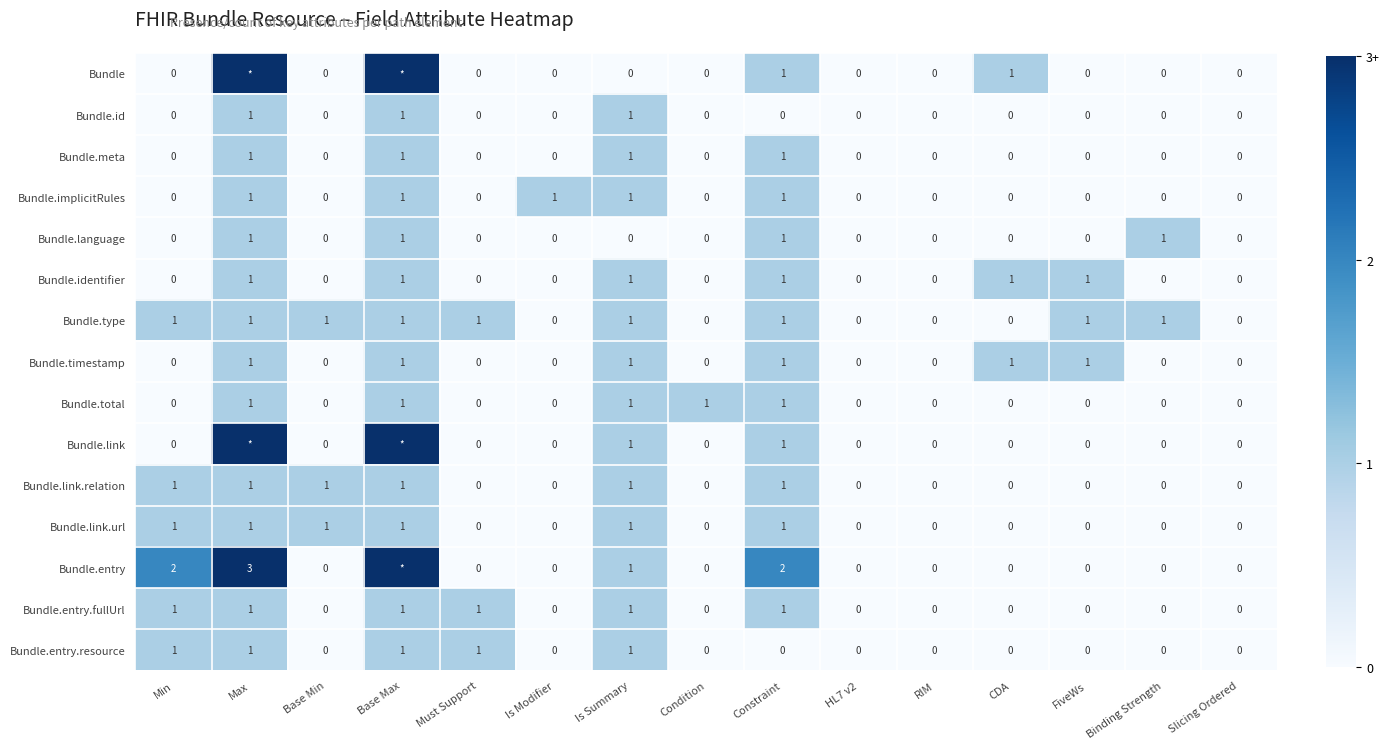

Count the number of data series in this chart.

15